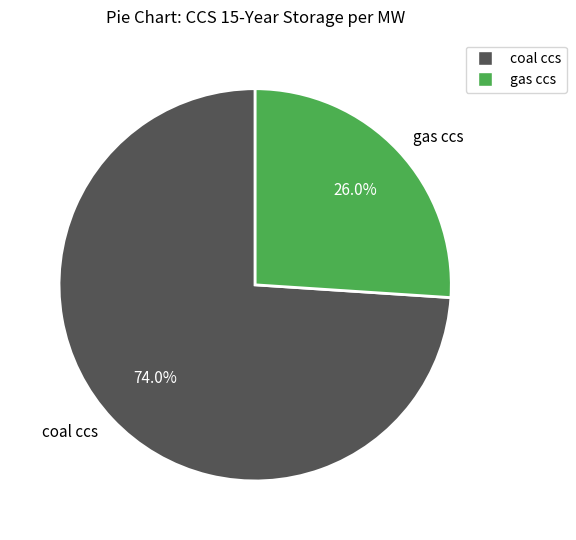

To the nearest percent, what is the average slice percentage?

50%